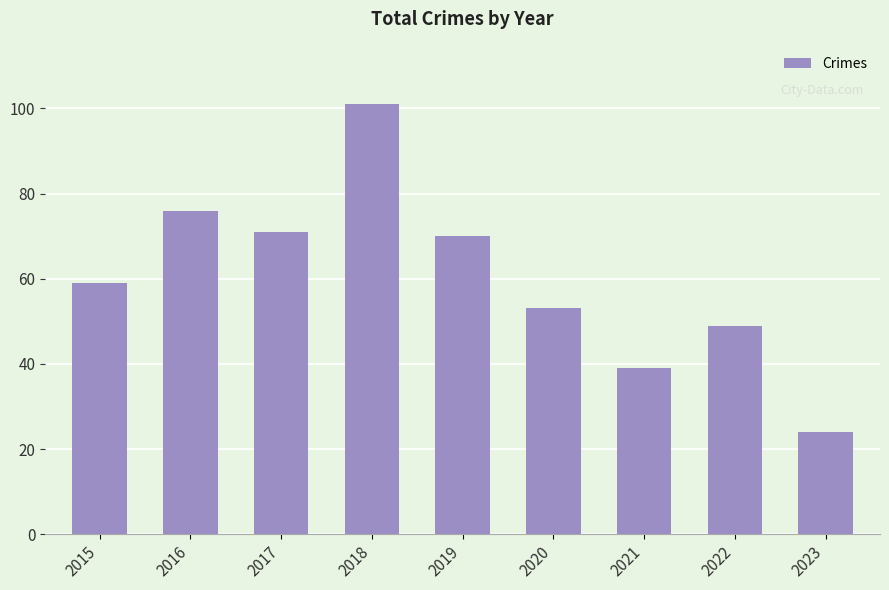

At which label is the value closest to 62?

2015